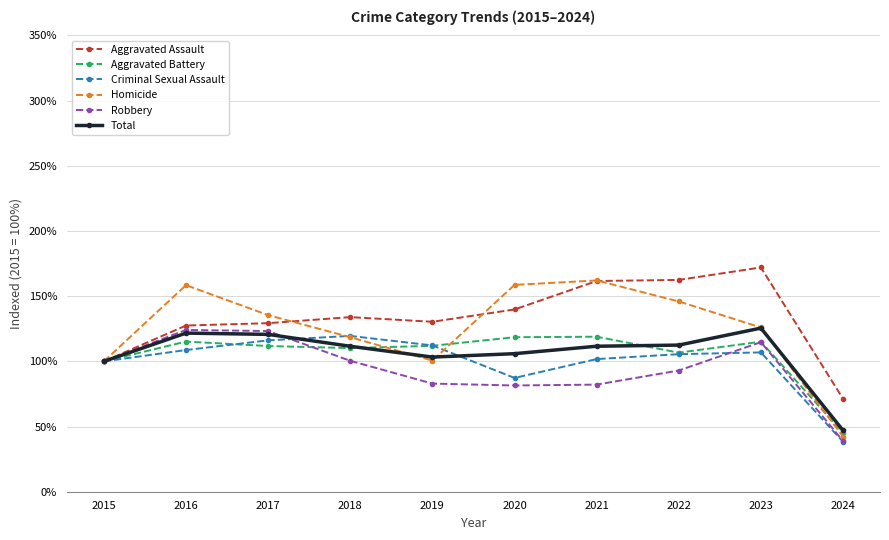

At which category does the chart reach its peak across all series?

2023